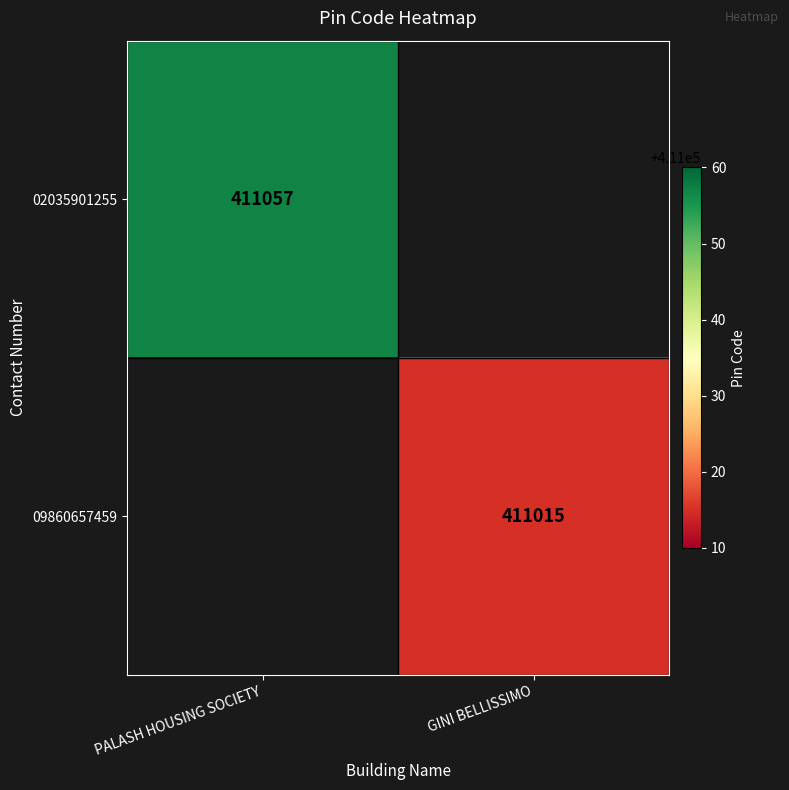

At how many categories does at least one series exceed 411044?

1